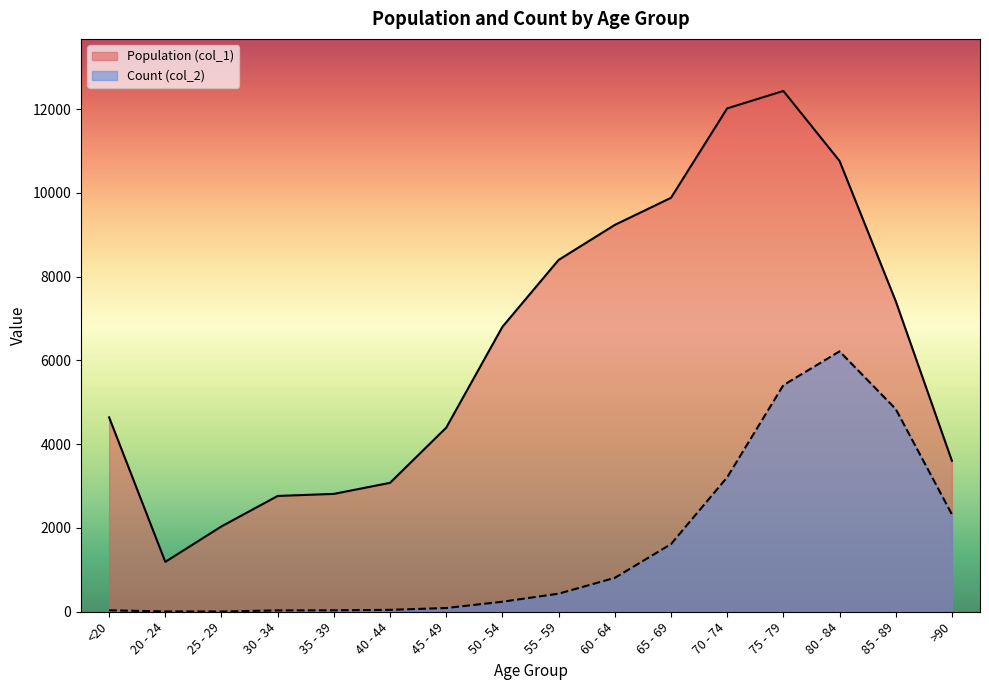

Reading right to left, transcribe all the data shown in this chart.

Population (col_1): 3604.0	7417.0	10764.0	12434.0	12018.0	9883.0	9236.0	8400.0	6803.0	4396.0	3078.0	2814.0	2765.0	2038.0	1191.0	4641.0
Count (col_2): 2325.0	4839.9	6217.0	5409.7	3210.1	1614.6	809.2	431.2	239.3	89.3	45.6	34.2	32.3	5.7	7.6	34.2